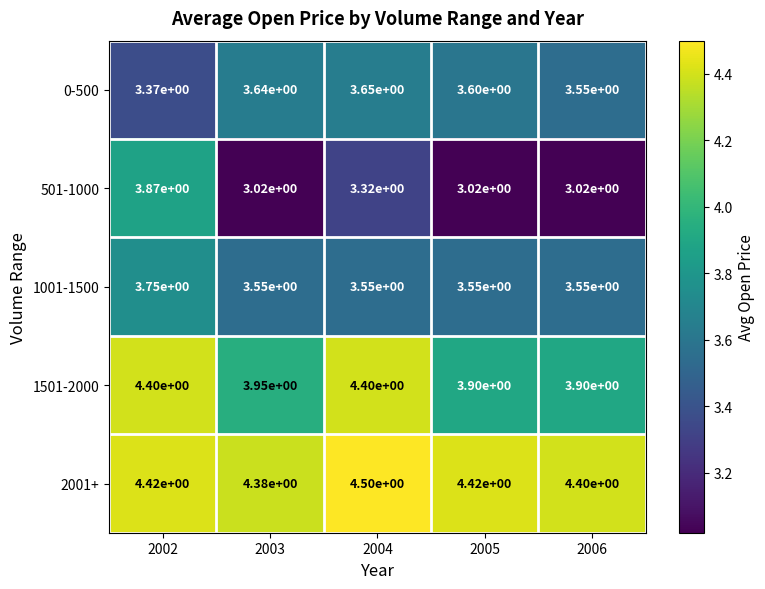

The value of 1501-2000 at 2002 is 4.4. True or false?

True